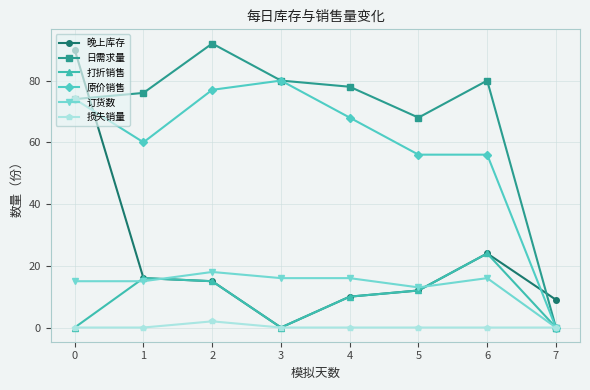

Reading left to right, what are all the values shown in this chart?

晚上库存: 90	16	15	0	10	12	24	9
日需求量: 74	76	92	80	78	68	80	0
打折销售: 0	16	15	0	10	12	24	0
原价销售: 74	60	77	80	68	56	56	0
订货数: 15	15	18	16	16	13	16	0
损失销量: 0	0	2	0	0	0	0	0